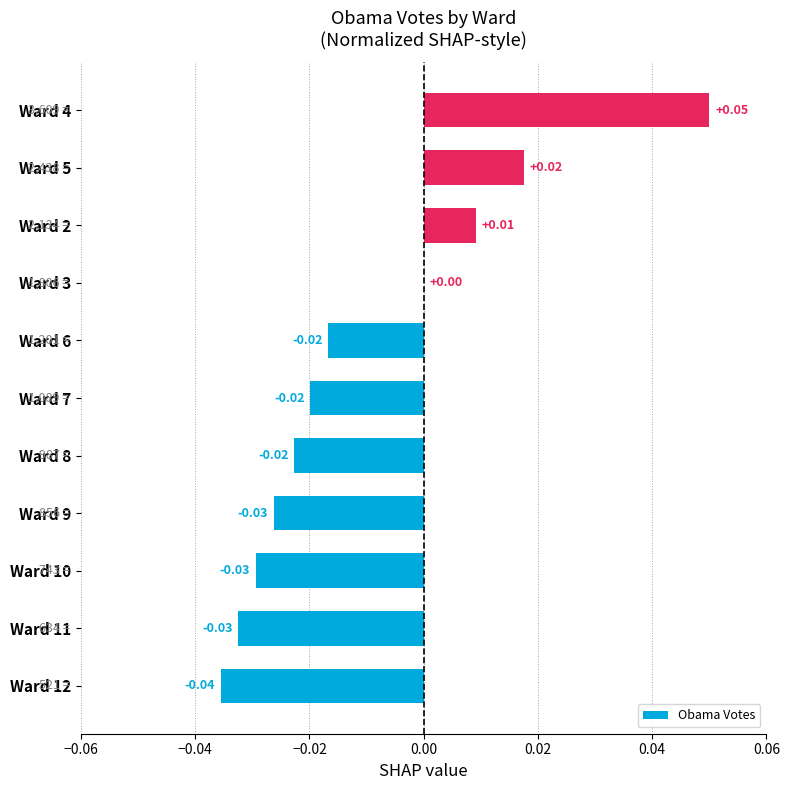

What is the sum of all values?

-0.1